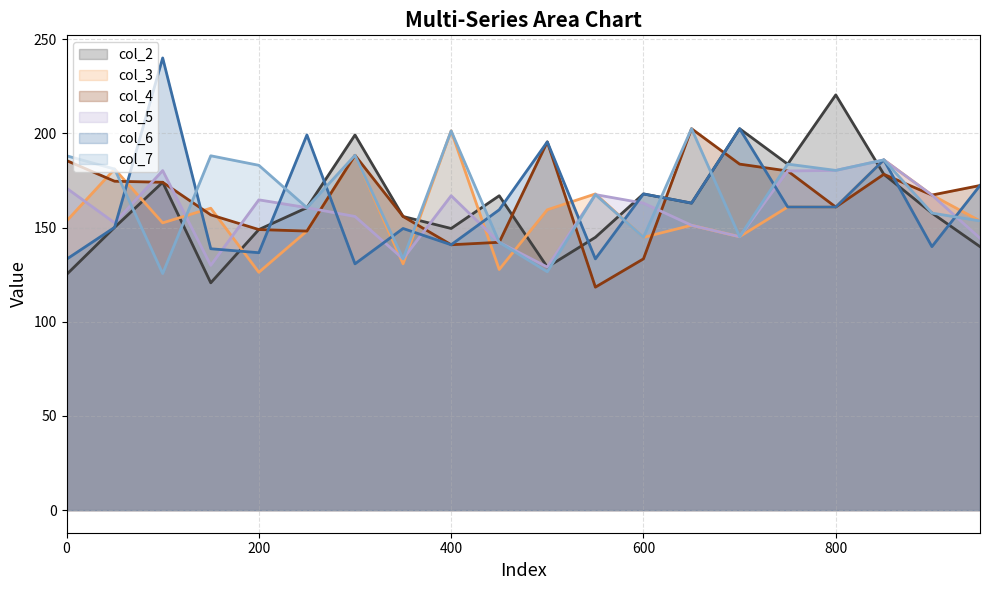

Reading right to left, list all the values displayed in this chart.

col_2: 950=139.9	900=157.7	850=178.3	800=220.5	750=183.7	700=202.5	650=163.0	600=167.9	550=144.9	500=129.1	450=166.9	400=149.5	350=155.9	300=199.2	250=160.6	200=149.0	150=120.7	100=174.1	50=150.1	0=125.1
col_3: 950=153.6	900=167.3	850=186.0	800=160.9	750=161.0	700=145.2	650=151.2	600=144.9	550=167.9	500=159.5	450=127.8	400=201.4	350=130.8	300=188.4	250=148.2	200=126.3	150=160.3	100=152.5	50=181.1	0=153.5
col_4: 950=172.4	900=167.3	850=178.3	800=160.9	750=180.1	700=183.7	650=202.5	600=133.4	550=118.4	500=195.5	450=142.2	400=140.9	350=155.9	300=188.4	250=148.2	200=149.0	150=156.8	100=174.1	50=174.6	0=185.6
col_5: 950=144.4	900=167.3	850=186.0	800=180.4	750=180.1	700=145.2	650=151.2	600=163.0	550=167.5	500=129.1	450=142.2	400=166.9	350=133.4	300=155.9	250=160.6	200=164.8	150=130.0	100=180.3	50=152.5	0=171.0
col_6: 950=172.4	900=139.9	850=186.0	800=160.9	750=161.0	700=202.5	650=163.0	600=167.9	550=133.4	500=195.5	450=159.5	400=140.9	350=149.5	300=130.8	250=199.2	200=136.7	150=138.8	100=240.1	50=150.1	0=133.2
col_7: 950=153.6	900=157.7	850=186.0	800=180.4	750=183.7	700=145.2	650=202.5	600=144.9	550=167.5	500=126.6	450=142.2	400=201.4	350=133.4	300=188.4	250=160.6	200=183.1	150=188.2	100=125.6	50=181.1	0=188.2